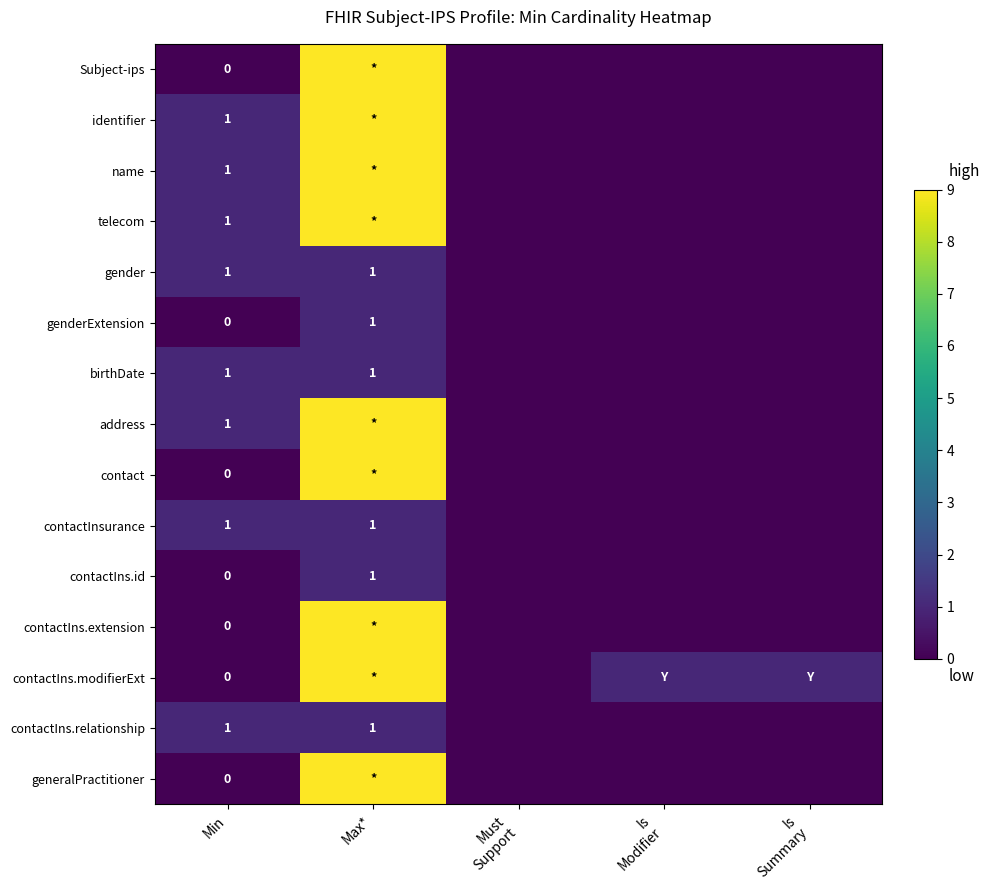

True or false: Subject-ips has a value of -6 at Min.

False